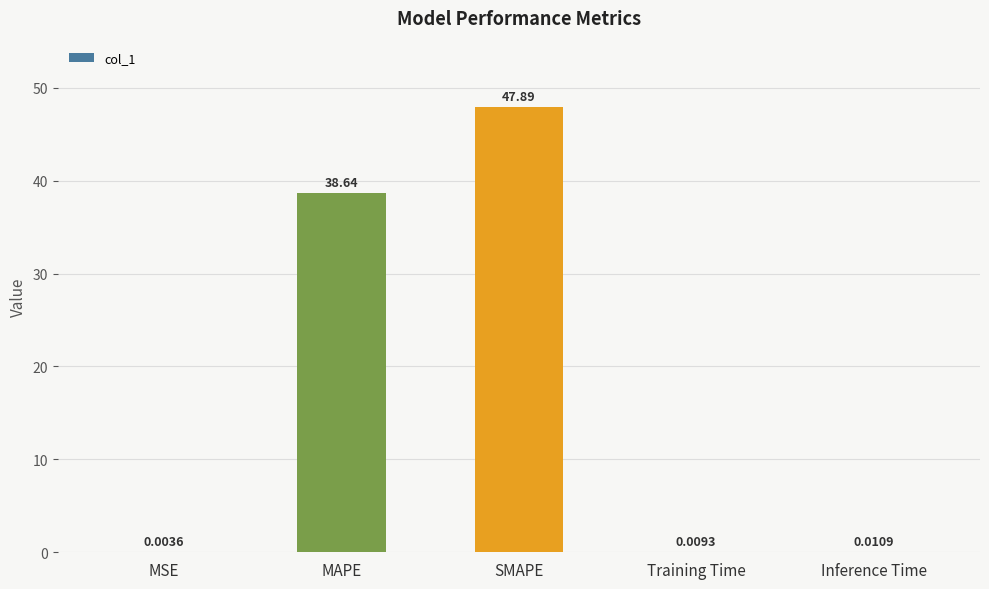

What is the sum of all values?

86.6